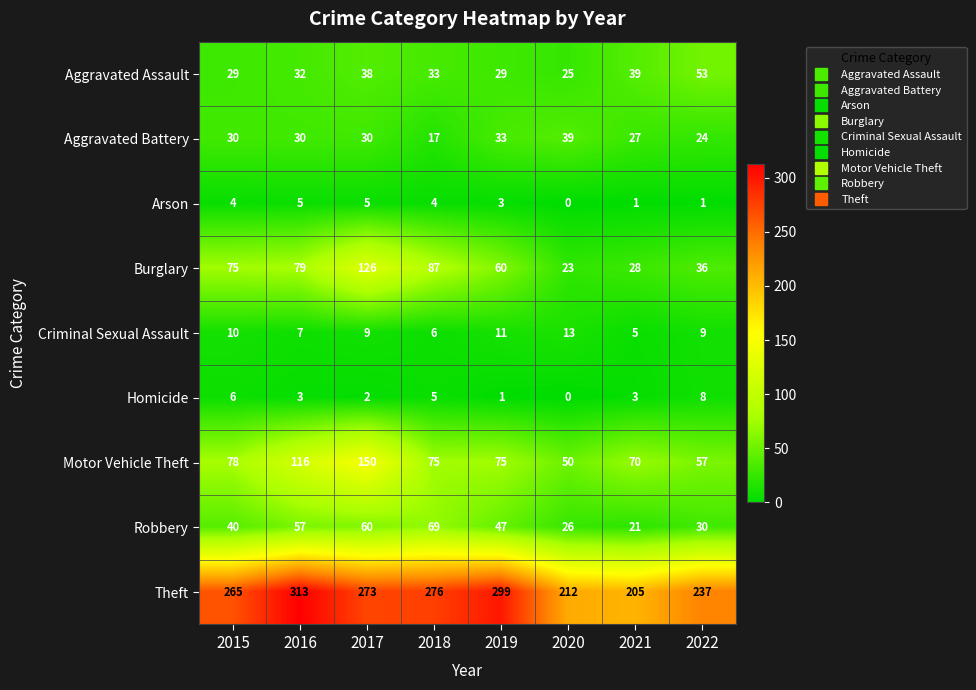

How many distinct data groups are displayed?

9